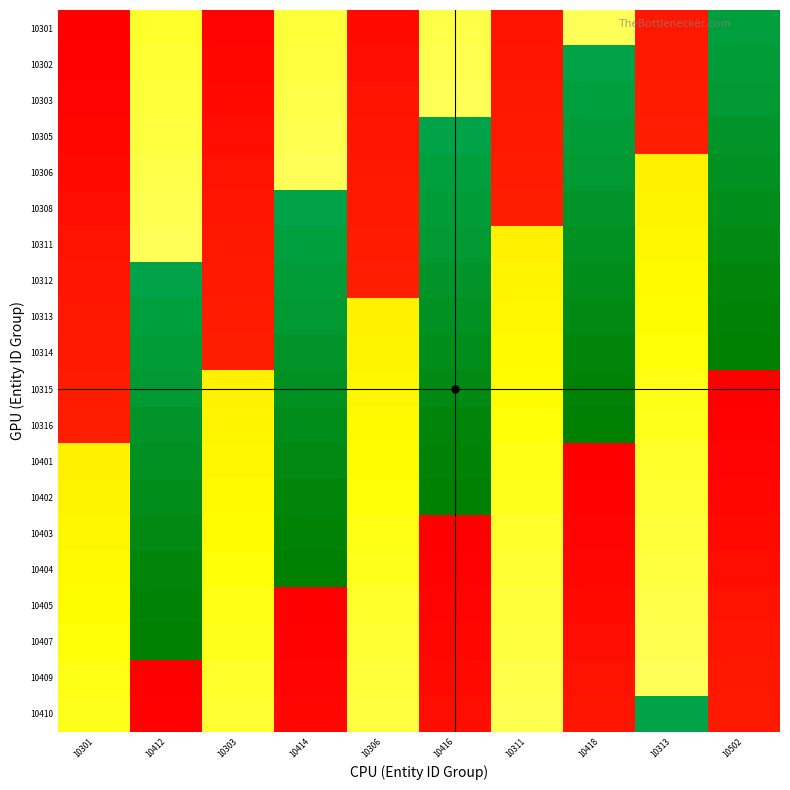

How many distinct data groups are displayed?

20